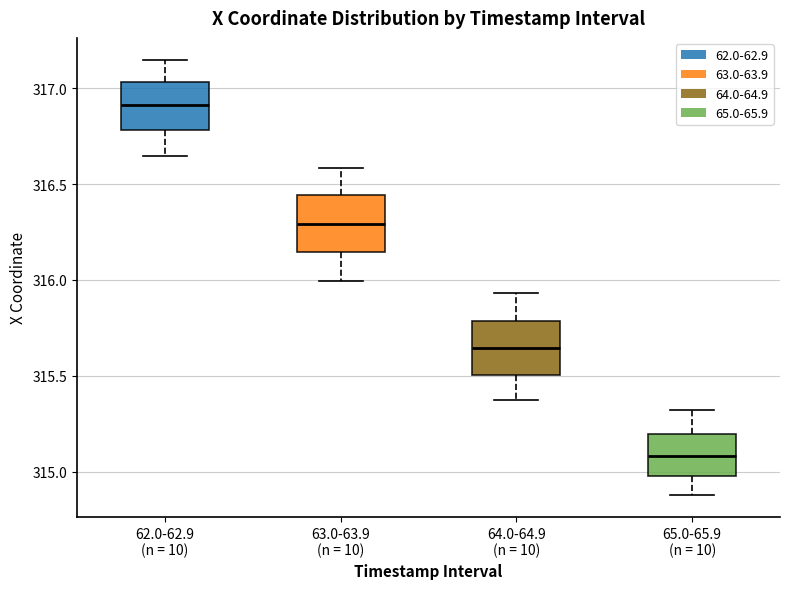

Which box has the lowest median line?

65.0-65.9 (n = 10)